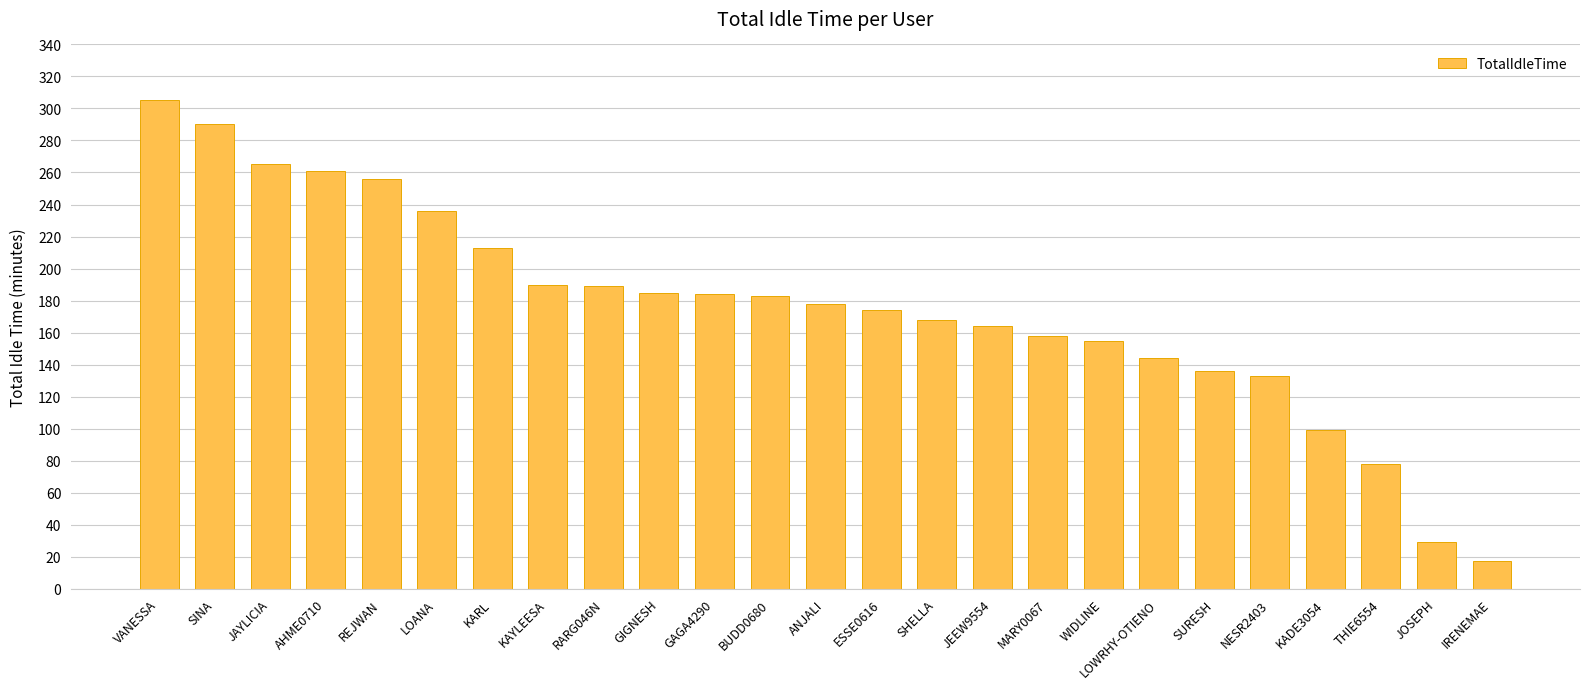

What is the sum of all values?

4390